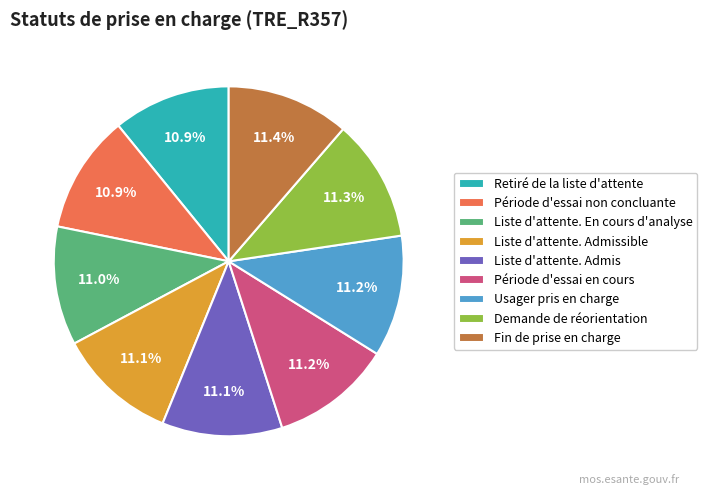

Is the sum of Retiré de la liste d'attente and Demande de réorientation greater than half?

No